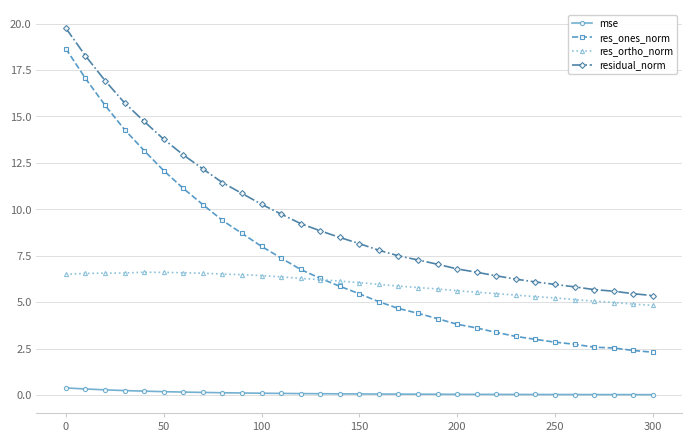

True or false: mse and residual_norm intersect in this chart.

False